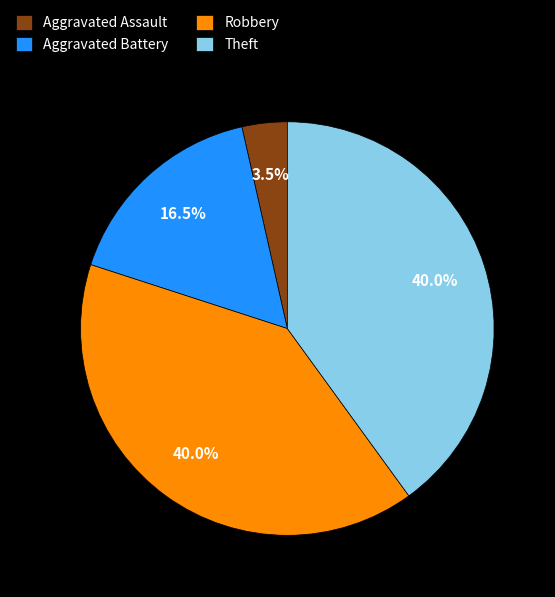

Which slice is the smallest?

Aggravated Assault